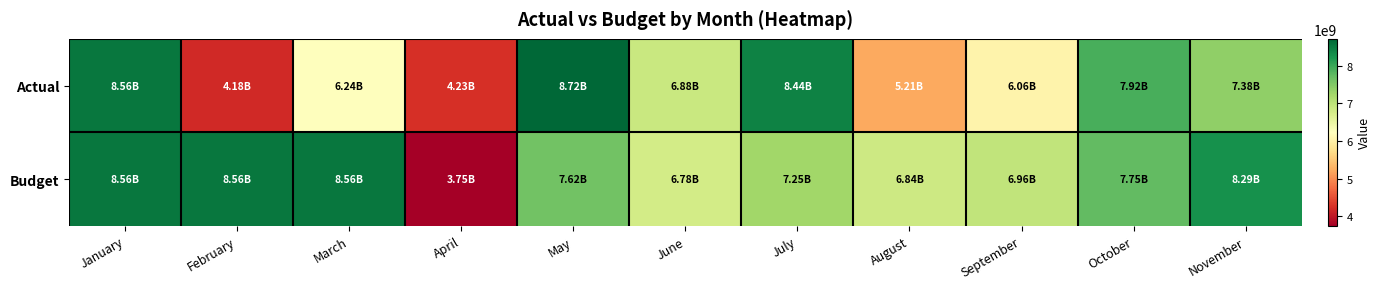

List the series in order of their overall mean, lowest first.

Actual, Budget